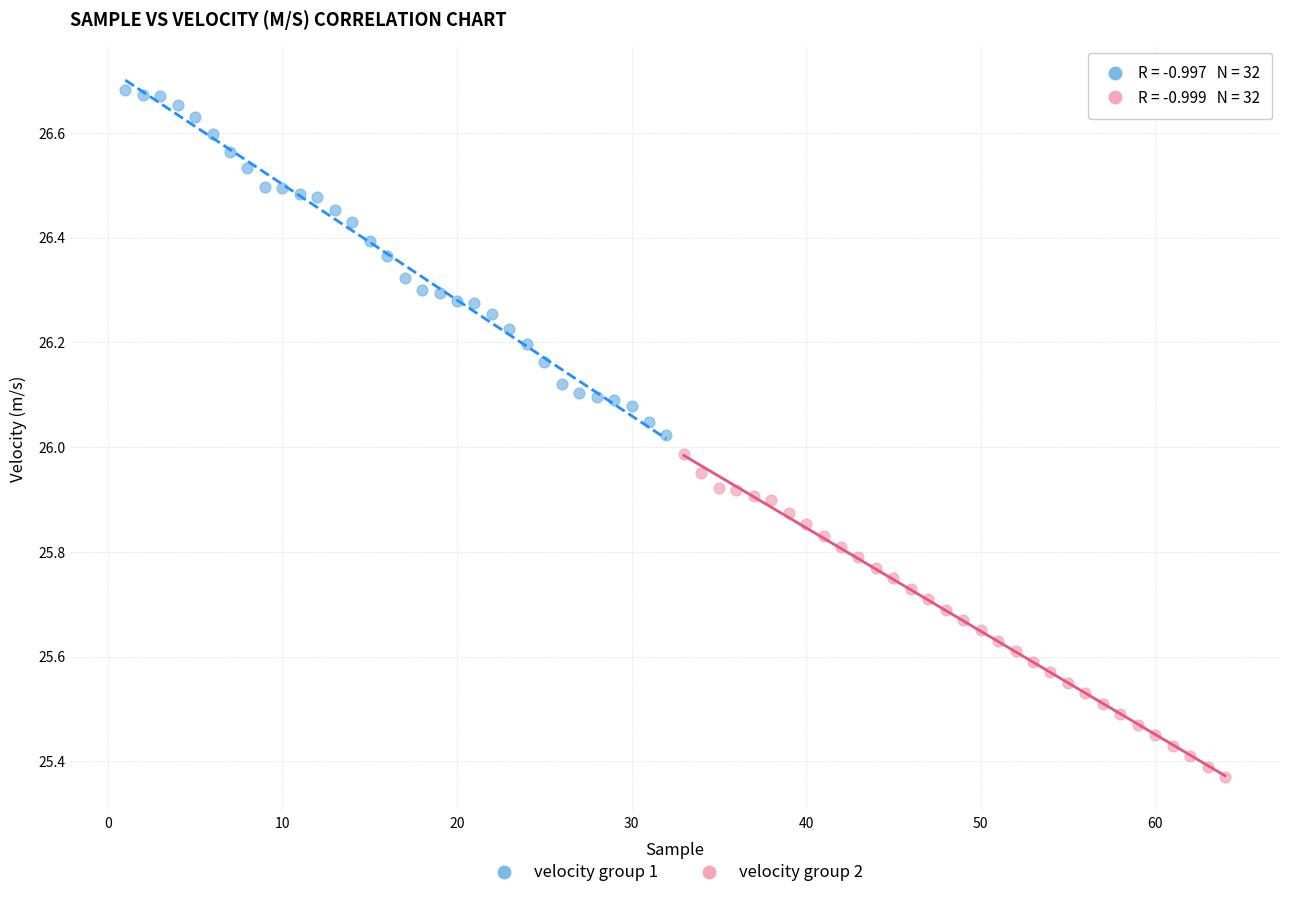

Which series reaches the minimum Y coordinate?

velocity group 2